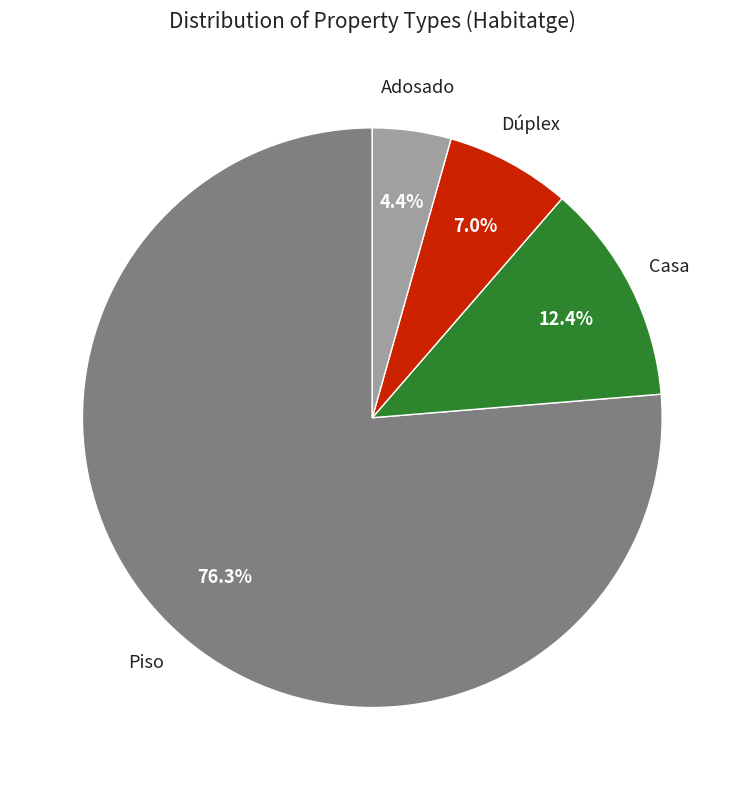

To the nearest percent, what is the difference between the largest and smallest slice percentages?

72%